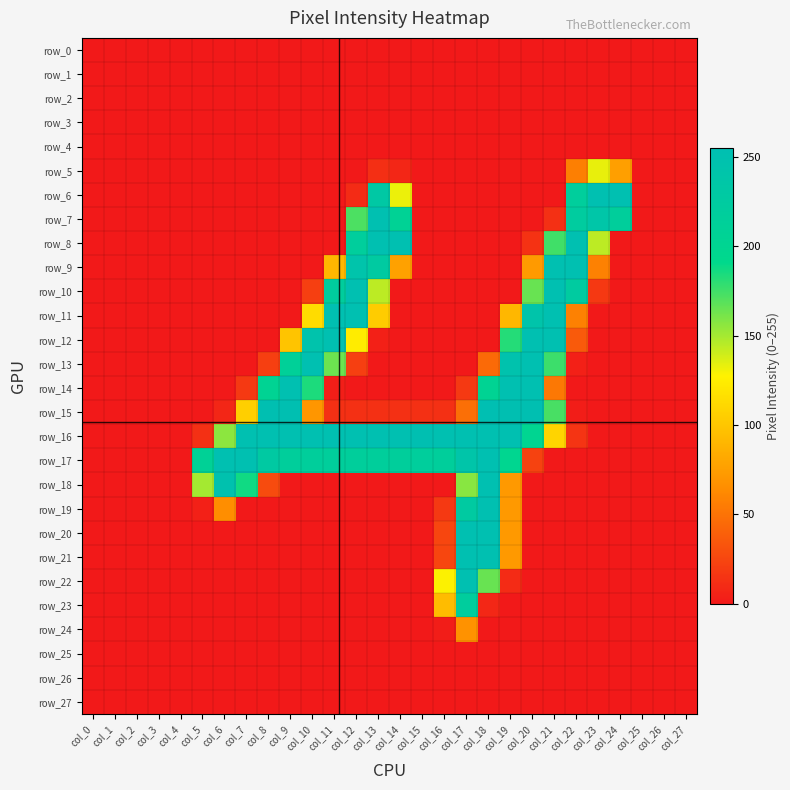

How many values in row_18 are above zero?

7